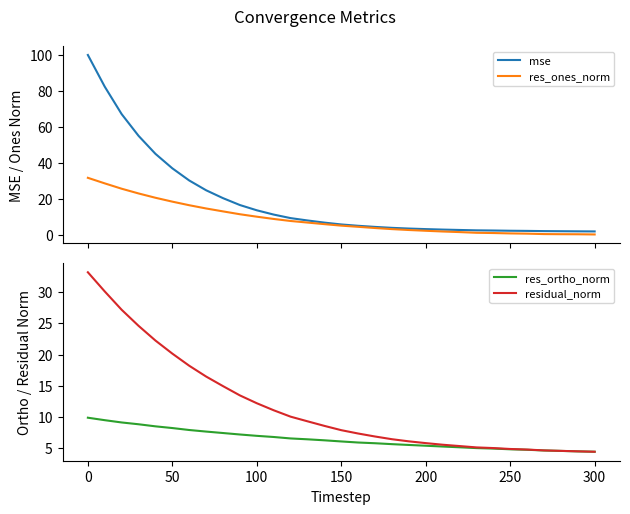

What are all the series names shown in the legend?

mse, res_ones_norm, res_ortho_norm, residual_norm